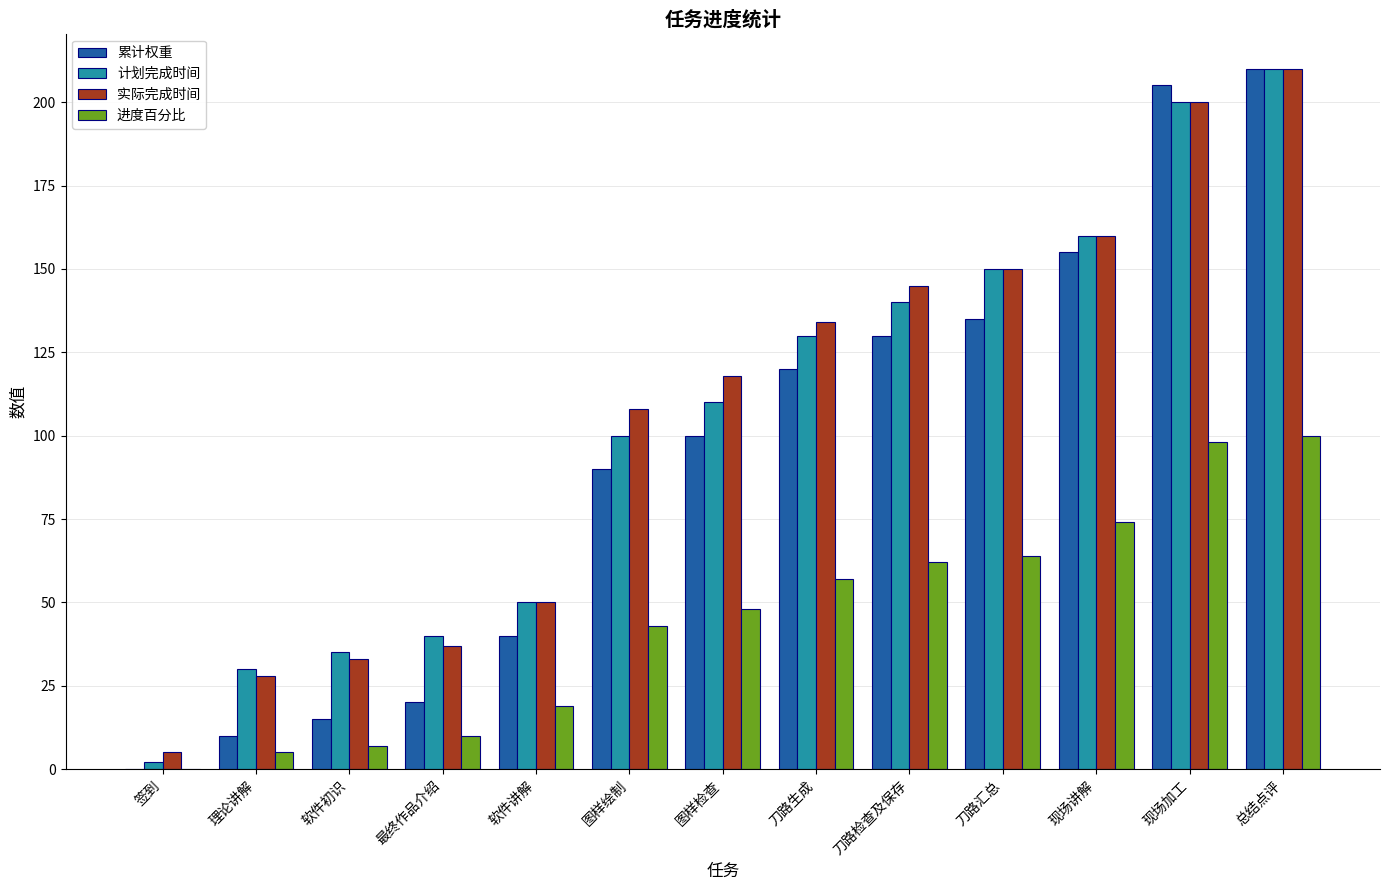

At which category is the sum across all series the highest?

总结点评